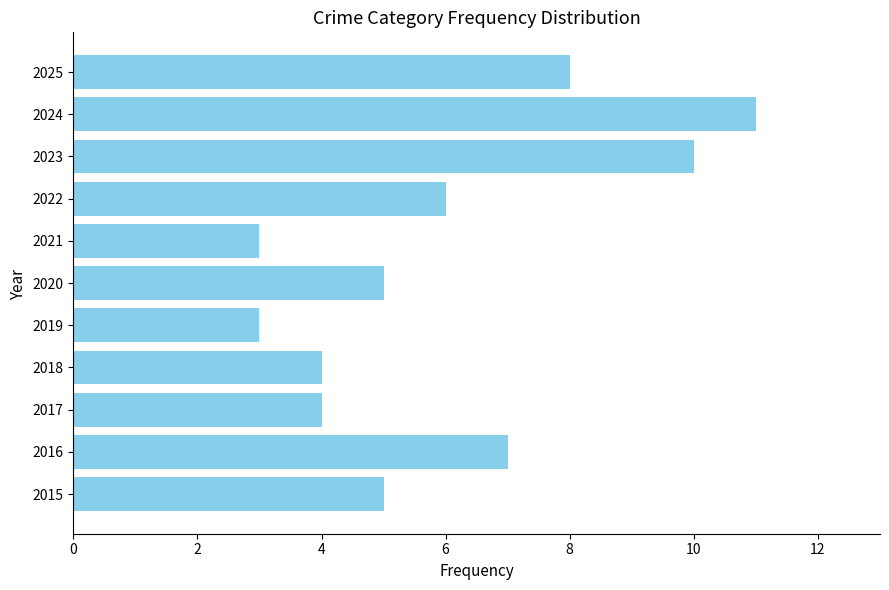

How many categories are shown in the chart?

11